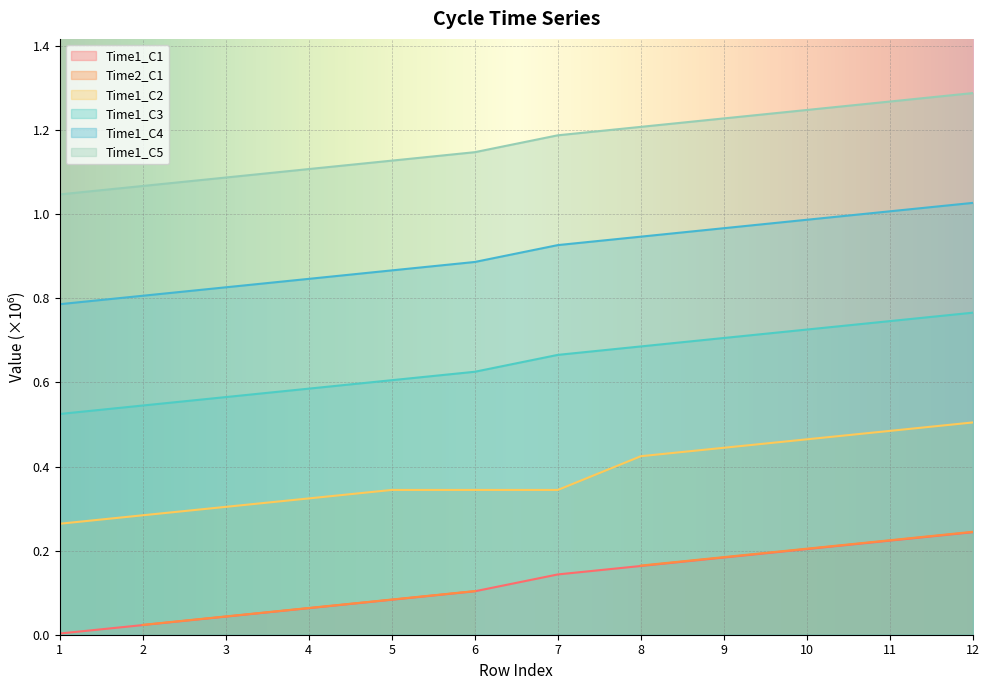

Which series has the largest range (max minus min)?

Time1_C5